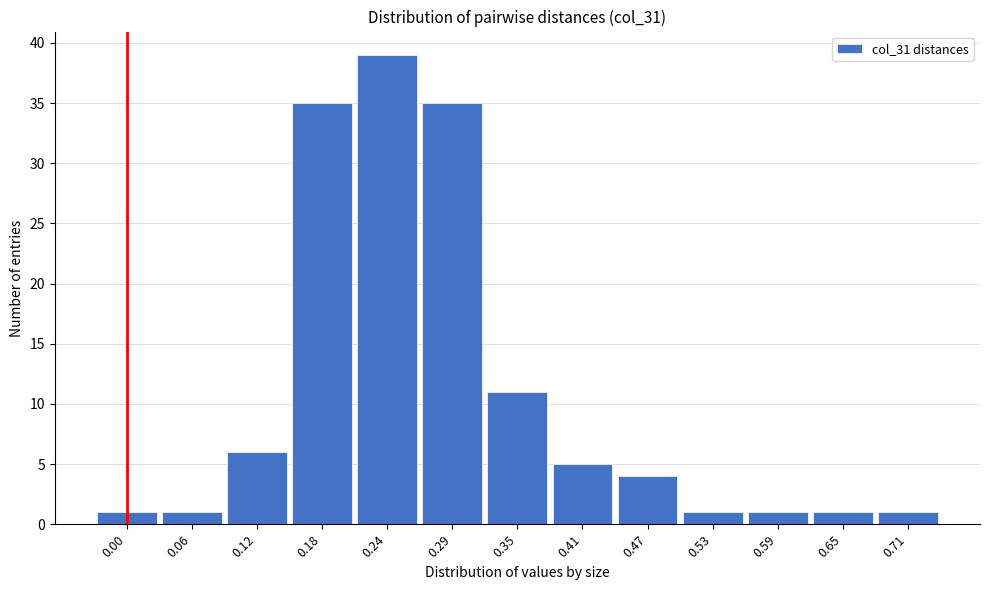

Reading left to right, transcribe all the data shown in this chart.

1	1	6	35	39	35	11	5	4	1	1	1	1